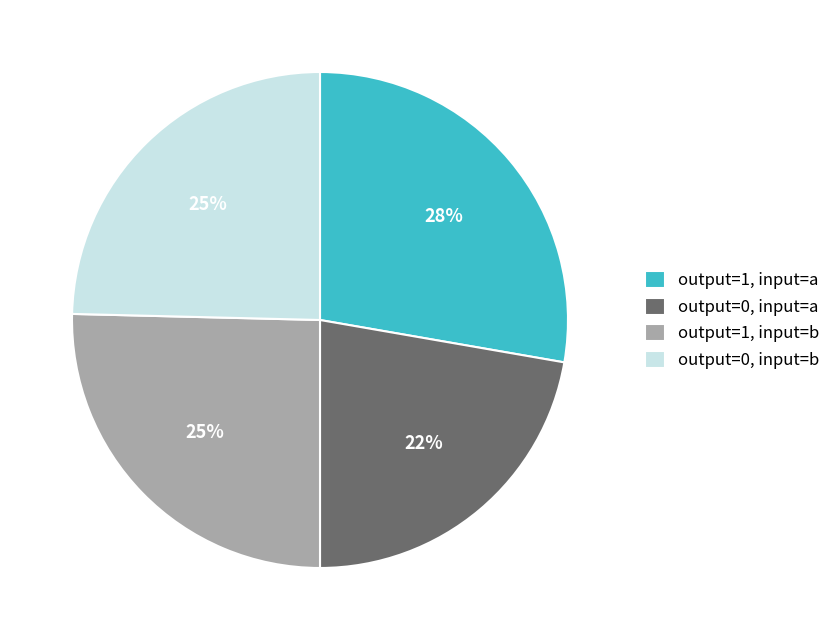

Which category has the biggest portion of the pie?

output=1, input=a